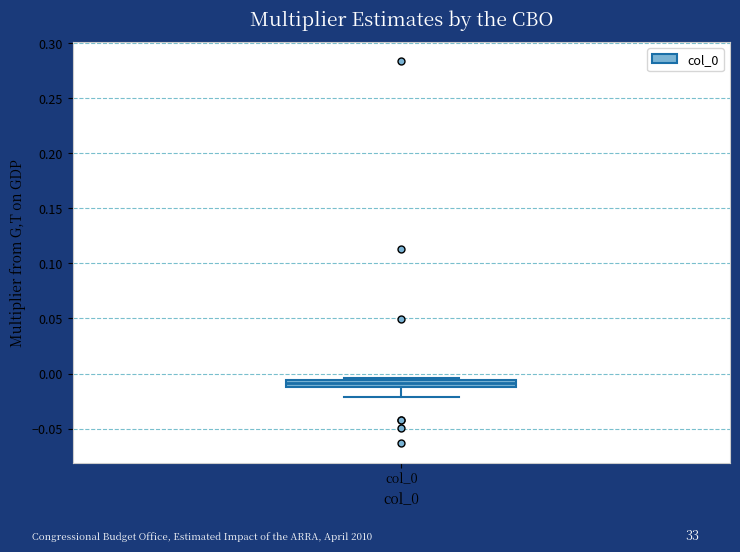

Where is the lower edge of the box for col_0 on the y-axis? The values are not printed on the chart, so give them approximately, as read against the axis.

-0.010